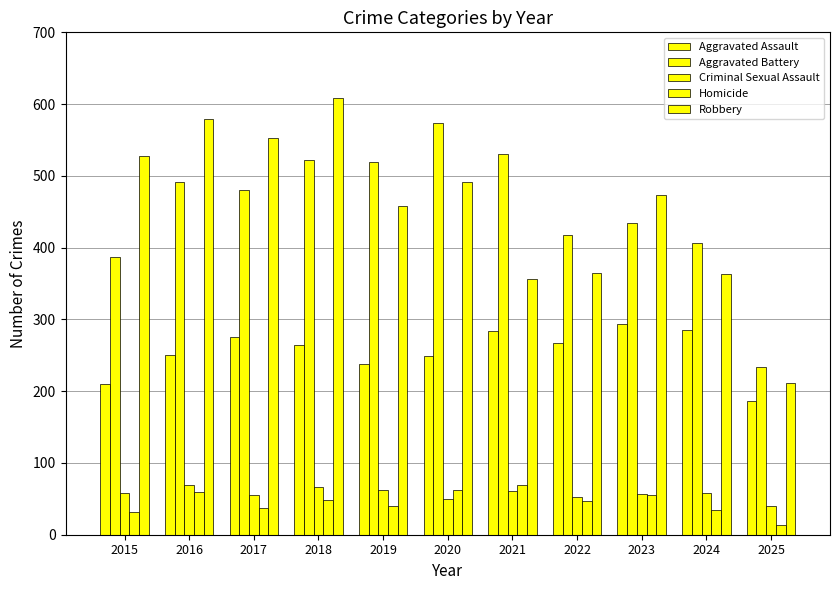

Count the number of data series in this chart.

5